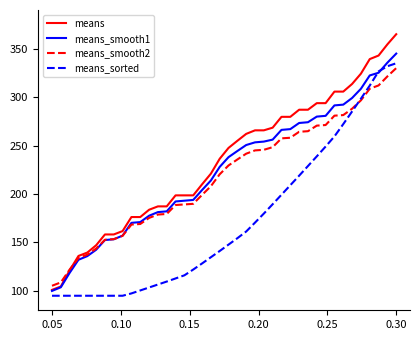

What is the highest value of the means_smooth2 series?

330.0